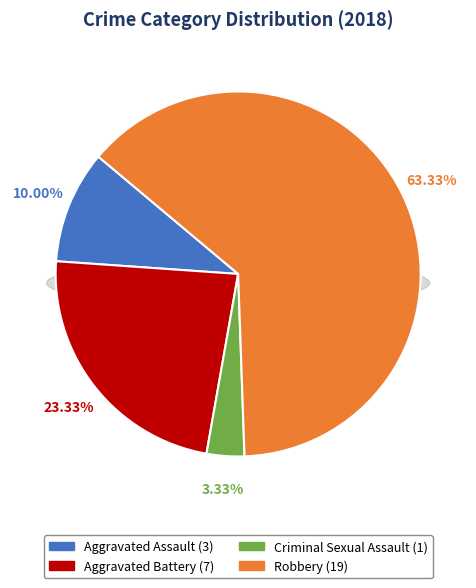

Is it true that Criminal Sexual Assault is 8% of the pie?

False